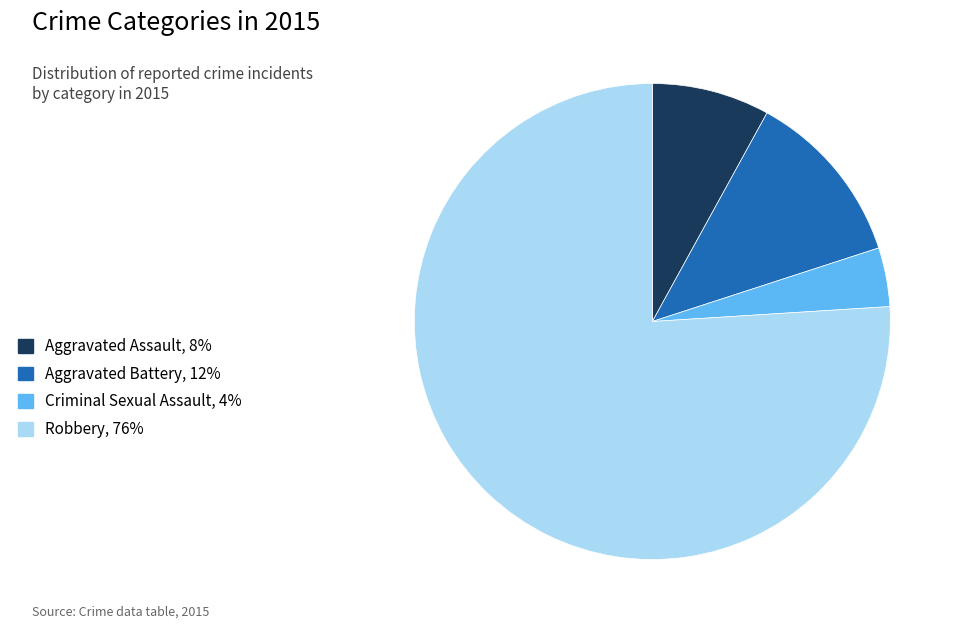

Approximately how many times larger is the value at Robbery, 76% compared to Criminal Sexual Assault, 4%?

19.0